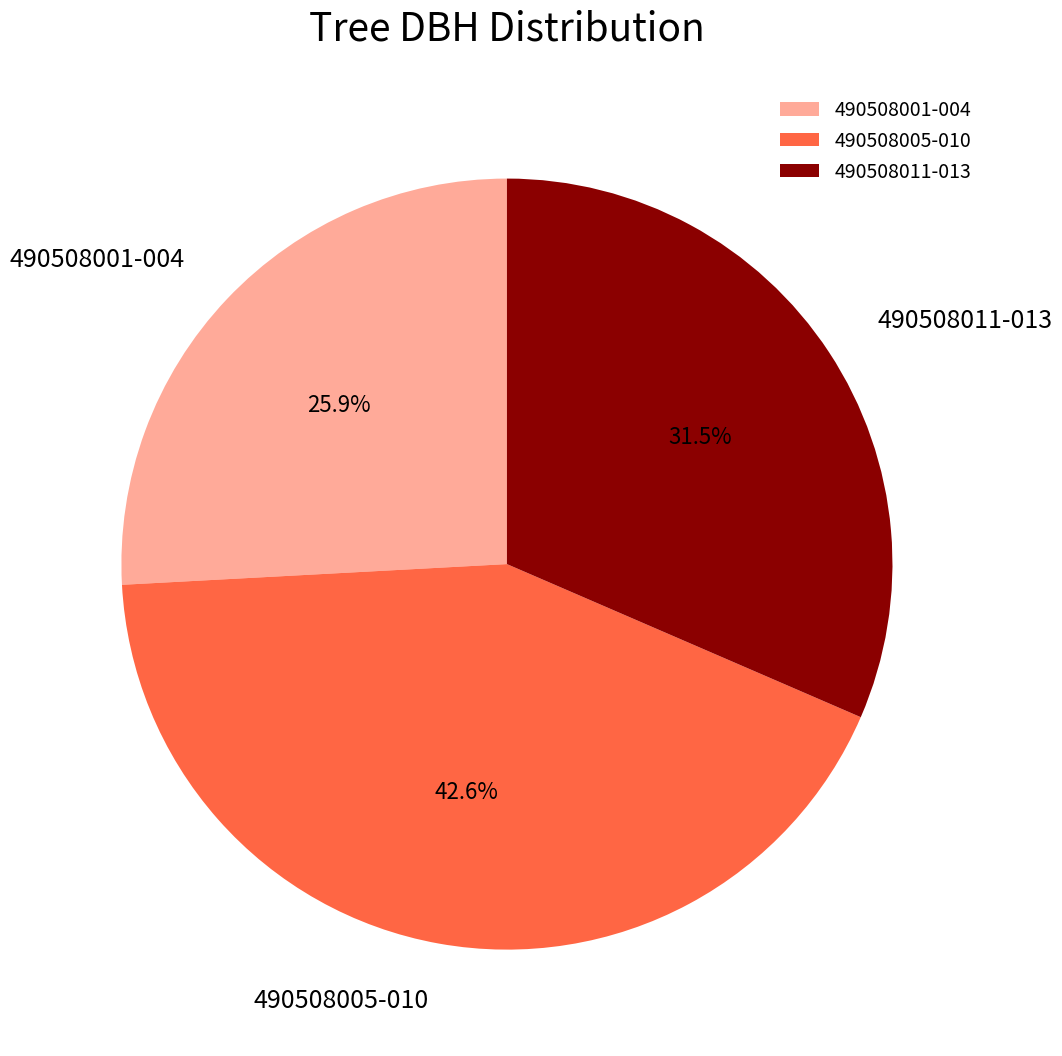

Rank the categories by value from highest to lowest.

490508005-010, 490508011-013, 490508001-004